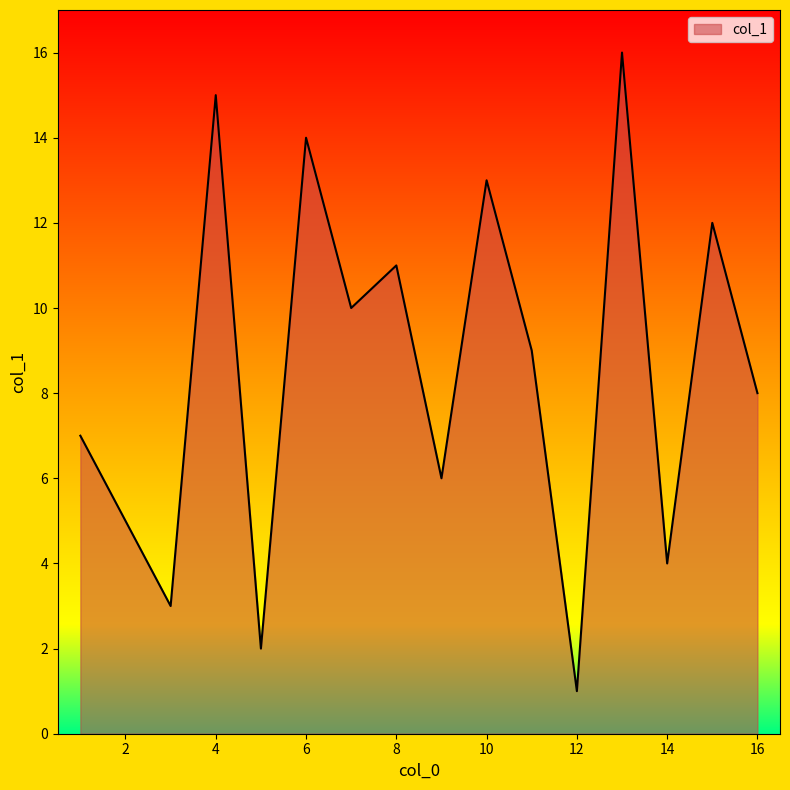

What is the smallest value displayed?

1